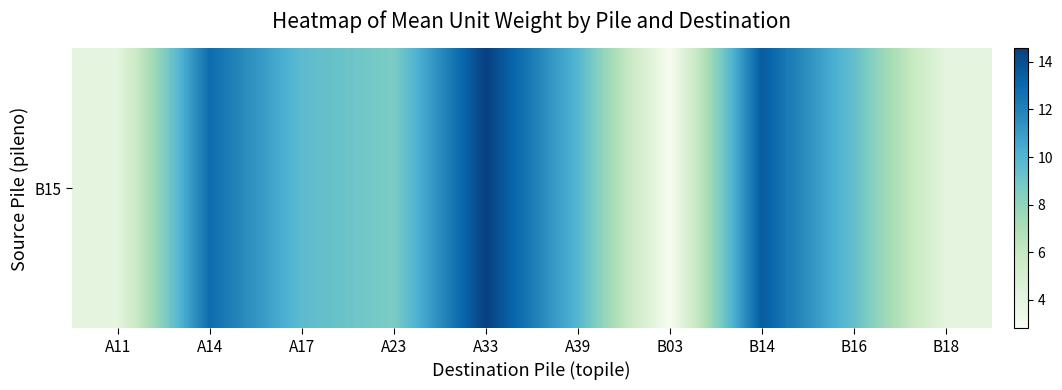

What is the difference between the values at B03 and A14?

10.1